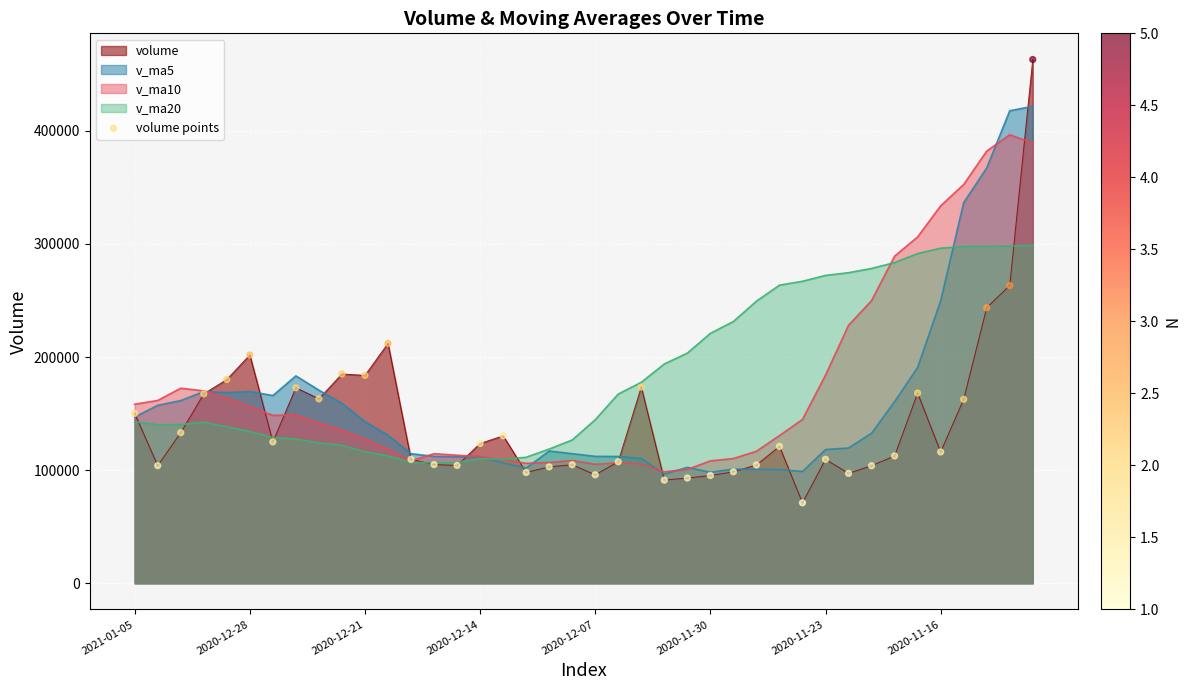

Which series has the widest spread of values?

volume